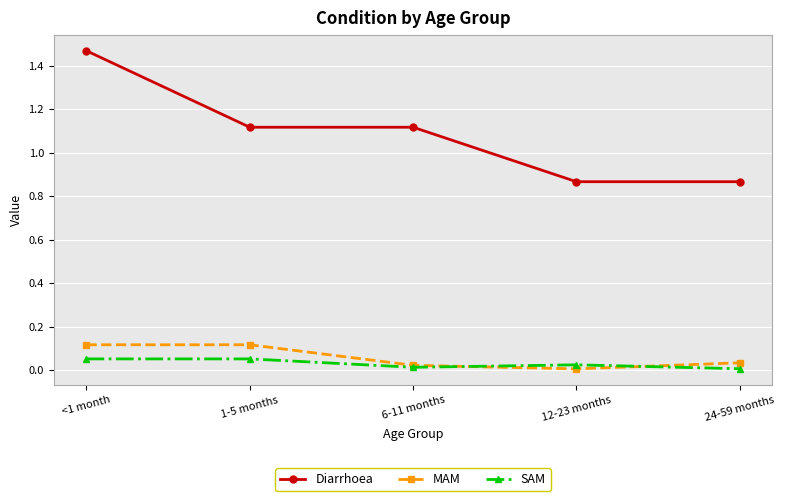

Which series has the largest range (max minus min)?

Diarrhoea